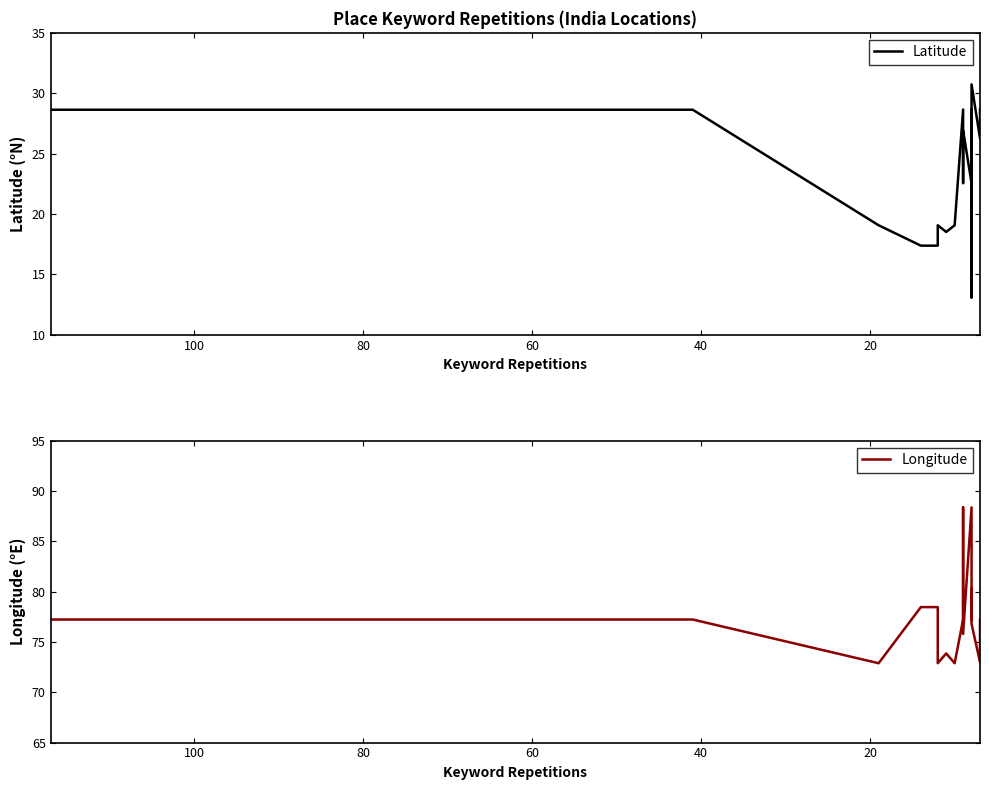

Rank the series by their maximum value, from lowest to highest.

Latitude, Longitude